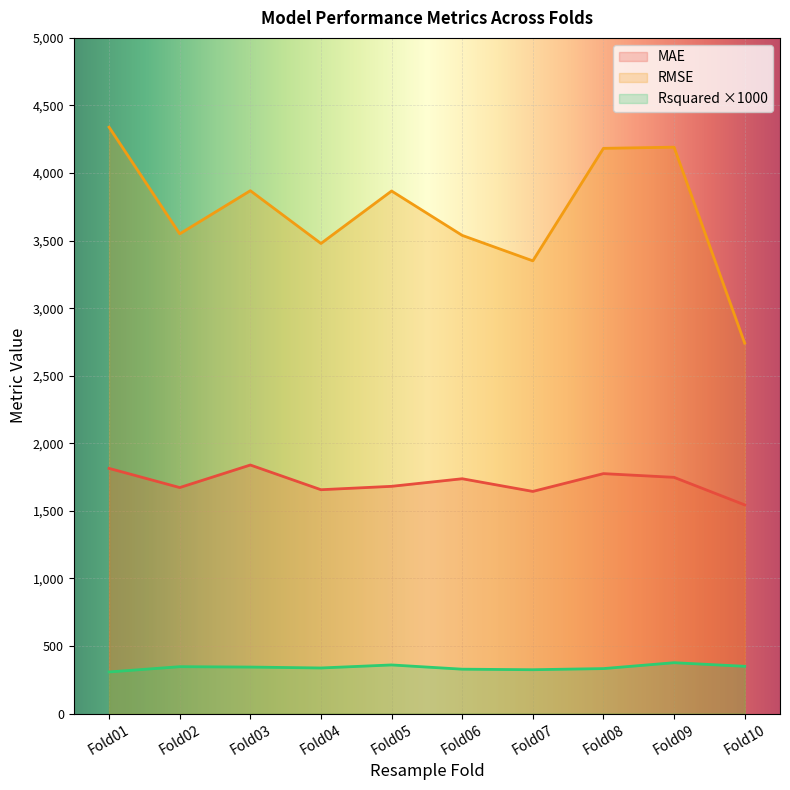

How many values in the Rsquared series are below 343?

5